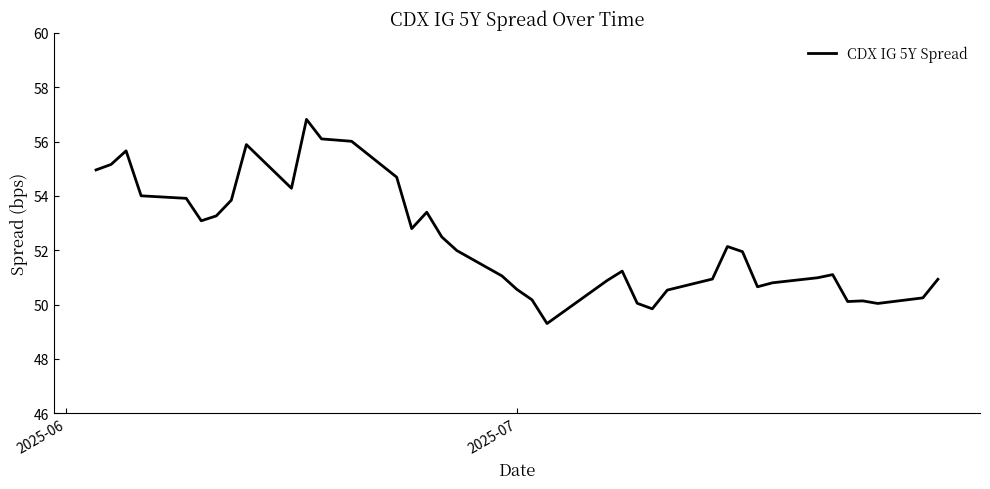

What is the difference between the maximum and minimum values?

7.5